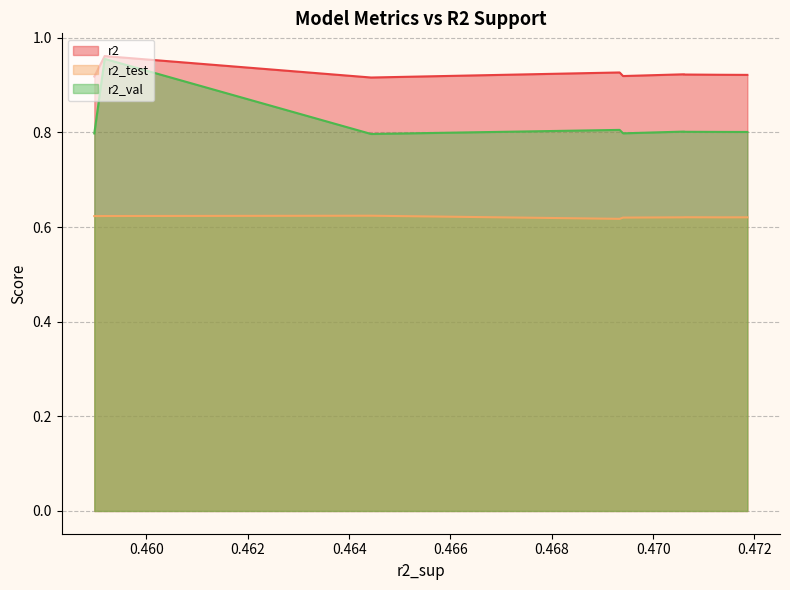

Does the chart have visible grid lines?

Yes